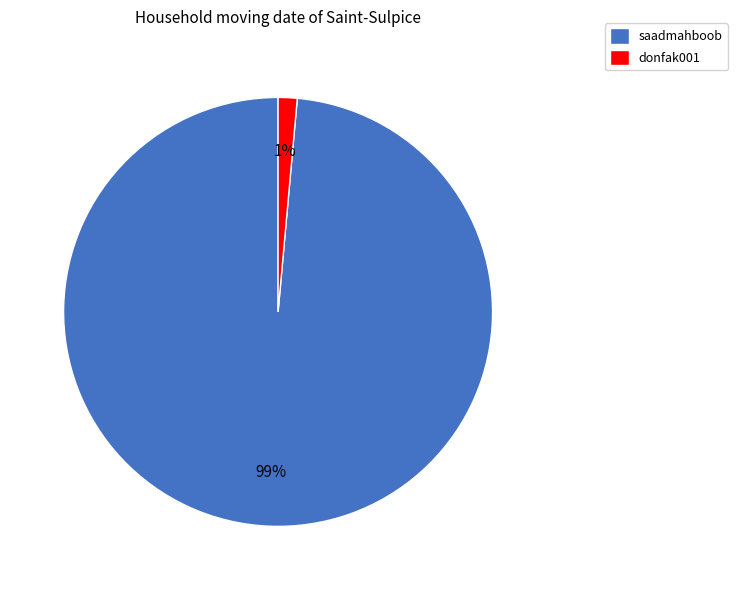

Rank the categories by value from highest to lowest.

saadmahboob, donfak001